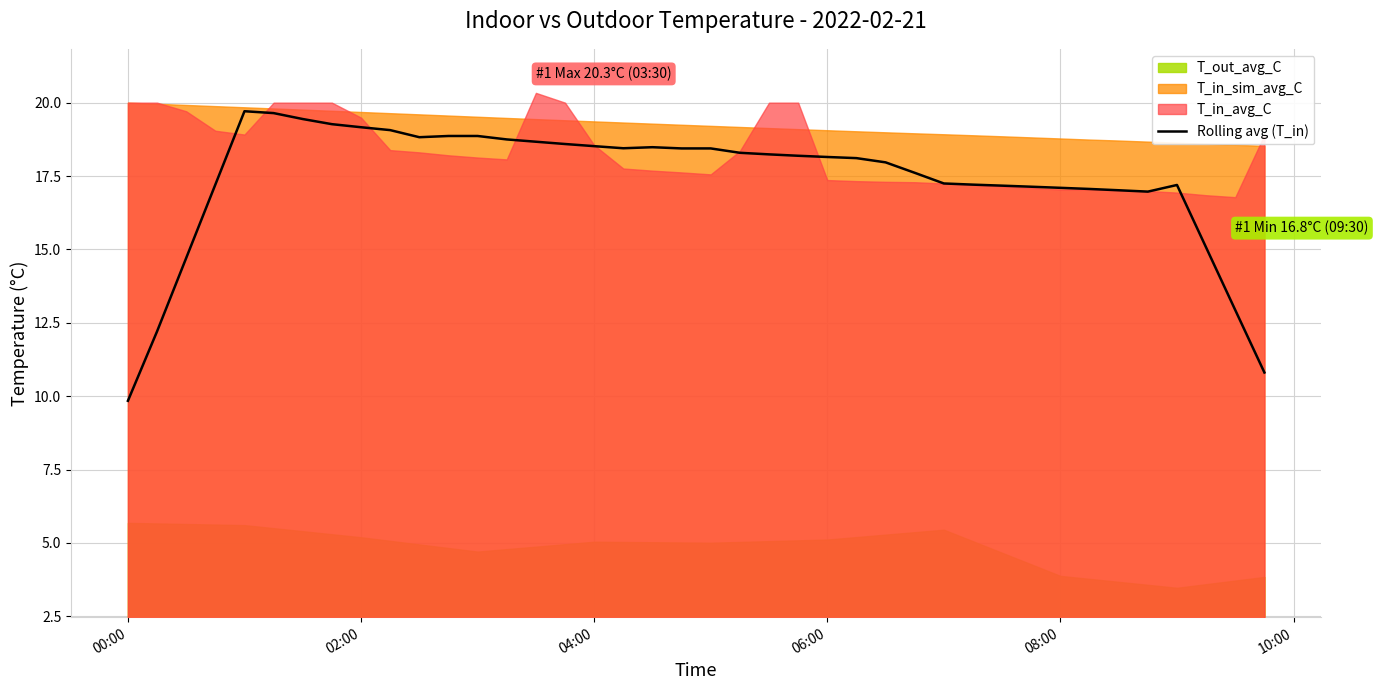

The Rolling avg (T_in) series shows 19.2 at 02:00. True or false?

True